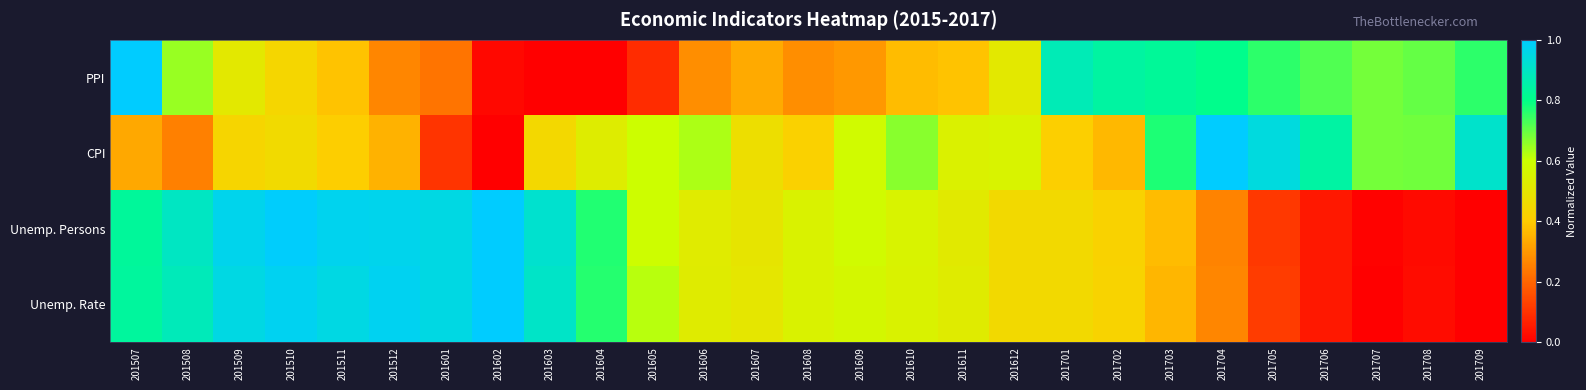

Between 201608 and 201701, which series saw the biggest shift?

PPI